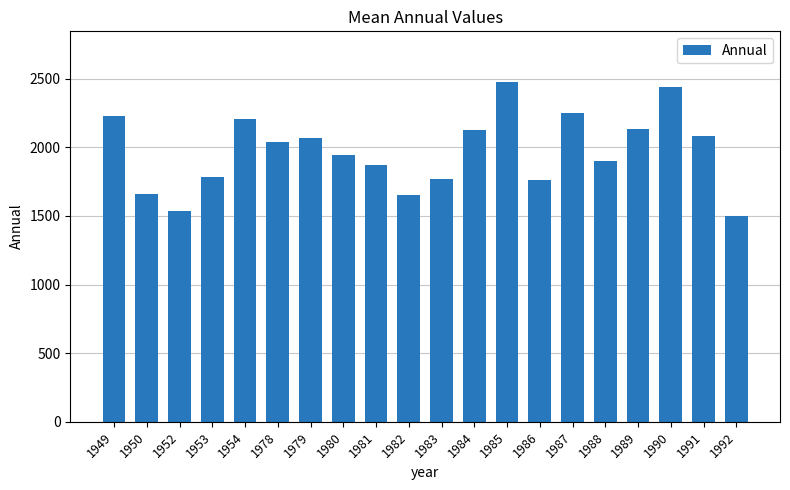

Are the bars horizontal?

No